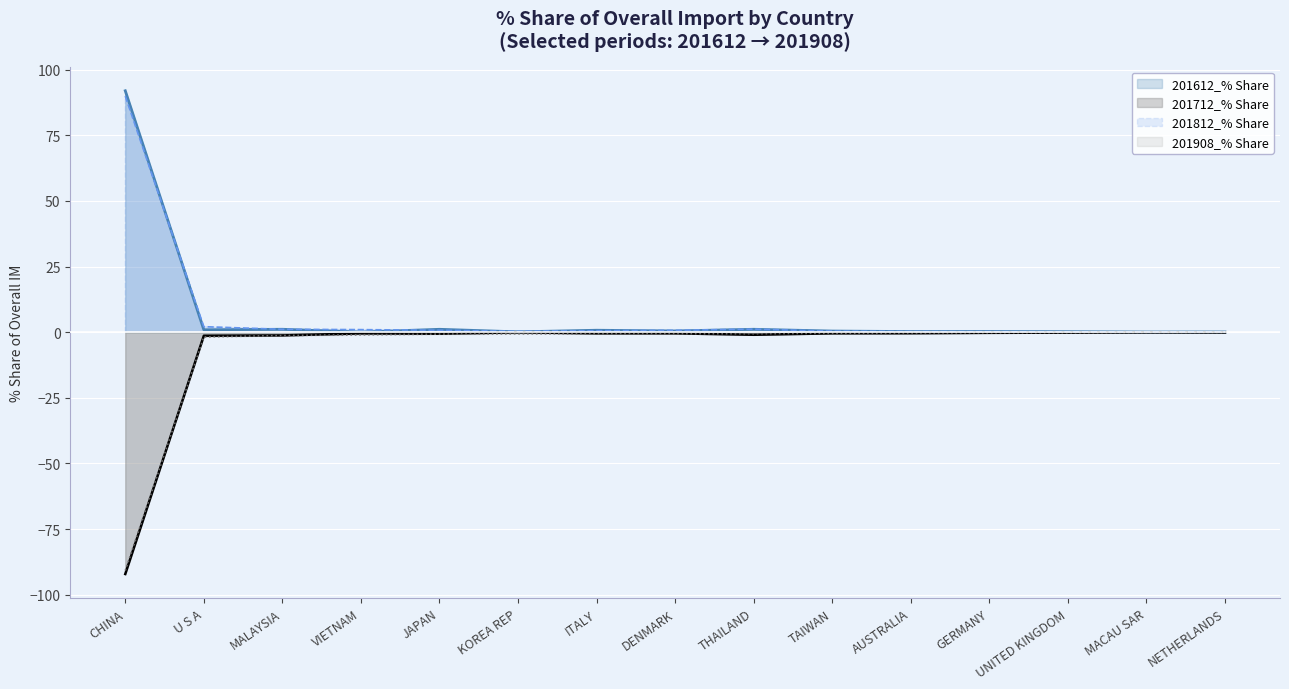

Which series changed the most between CHINA and MACAU SAR?

201712_% Share